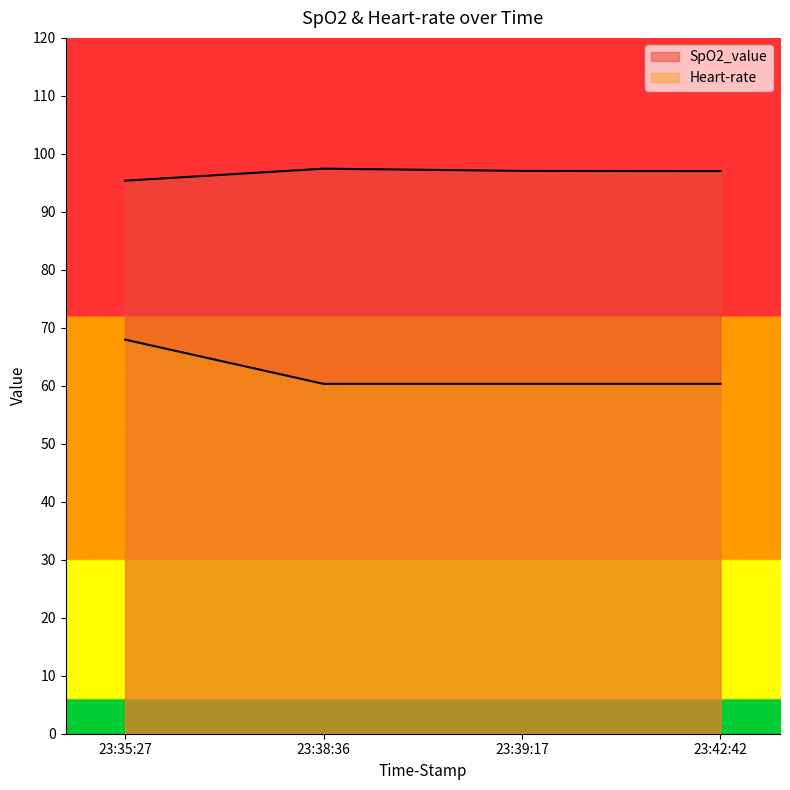

At 23:39:17, list the series in order from largest to smallest.

SpO2_value, Heart-rate